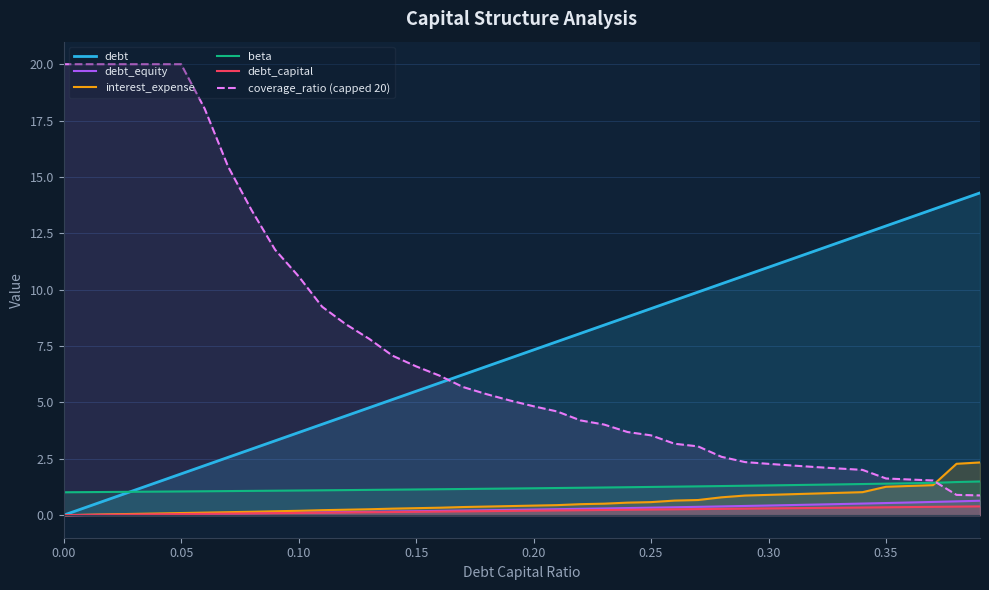

Which series has the largest range (max minus min)?

coverage_ratio (capped 20)